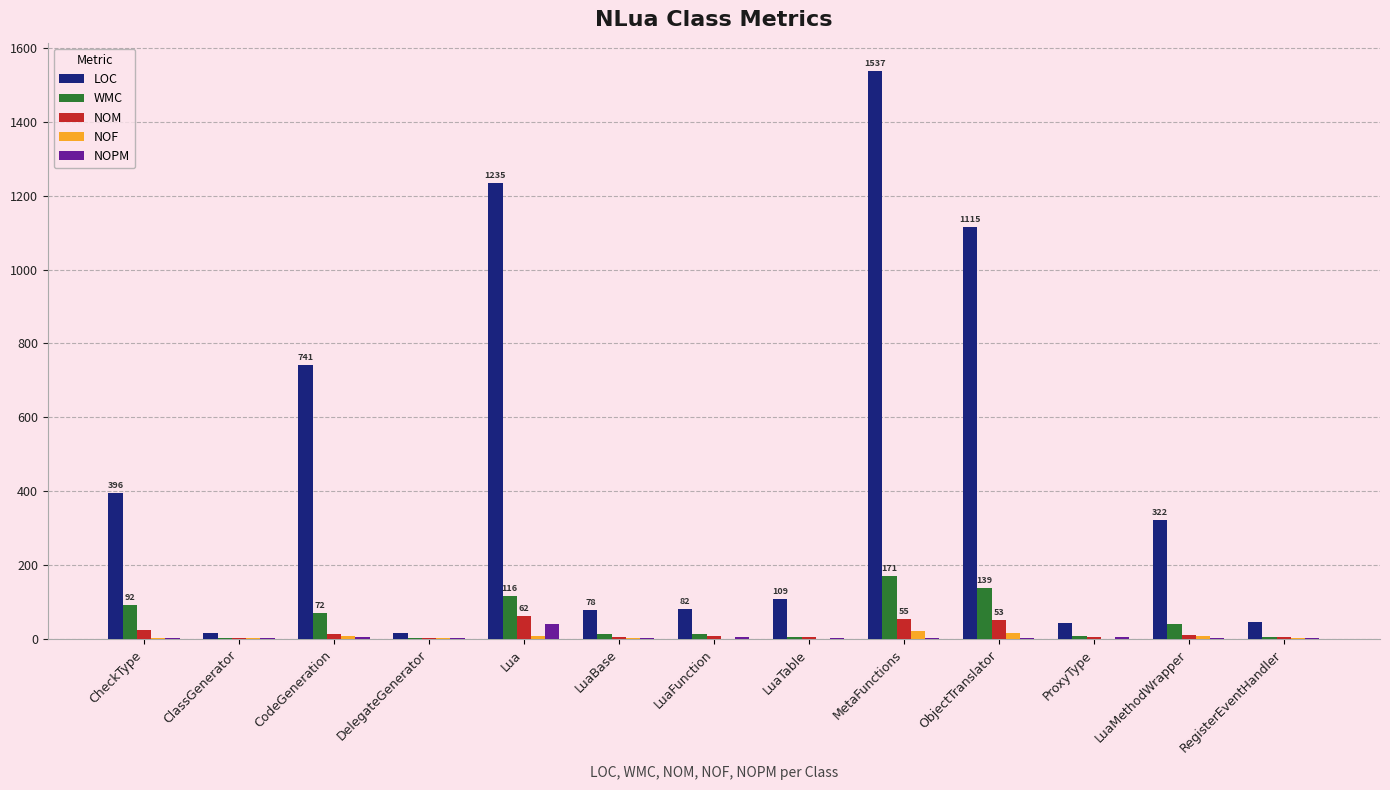

What is the maximum value shown in the chart?

1537